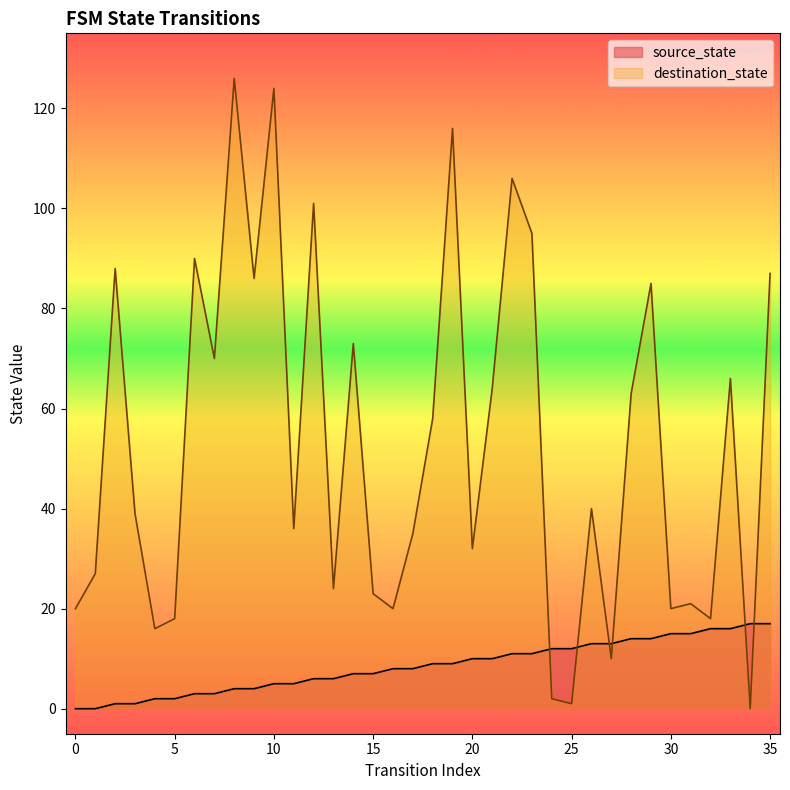

What is the difference between the highest and lowest values at 12?

95